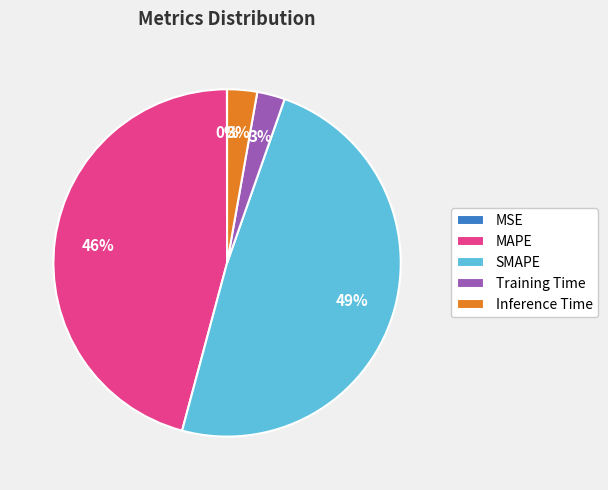

What percentage is the Training Time slice, to the nearest percent?

3%